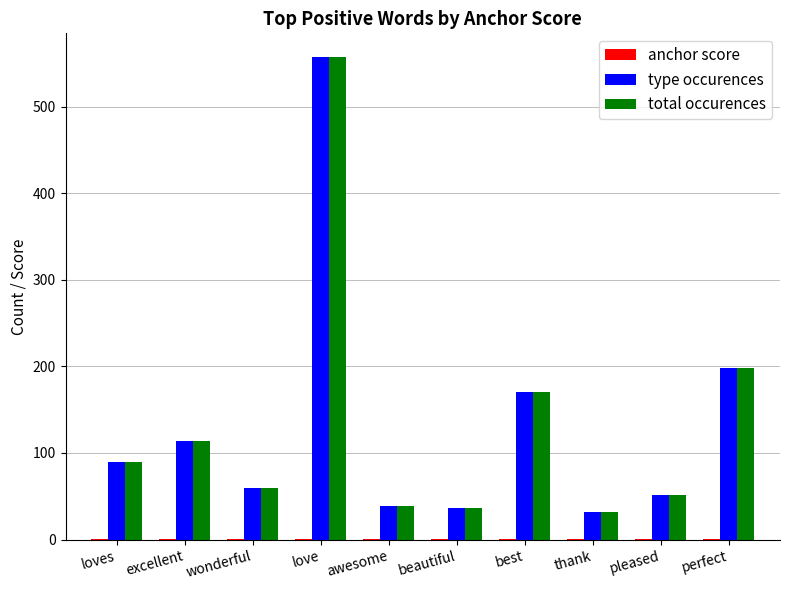

Is it true that total occurences equals 90.0 at loves?

True